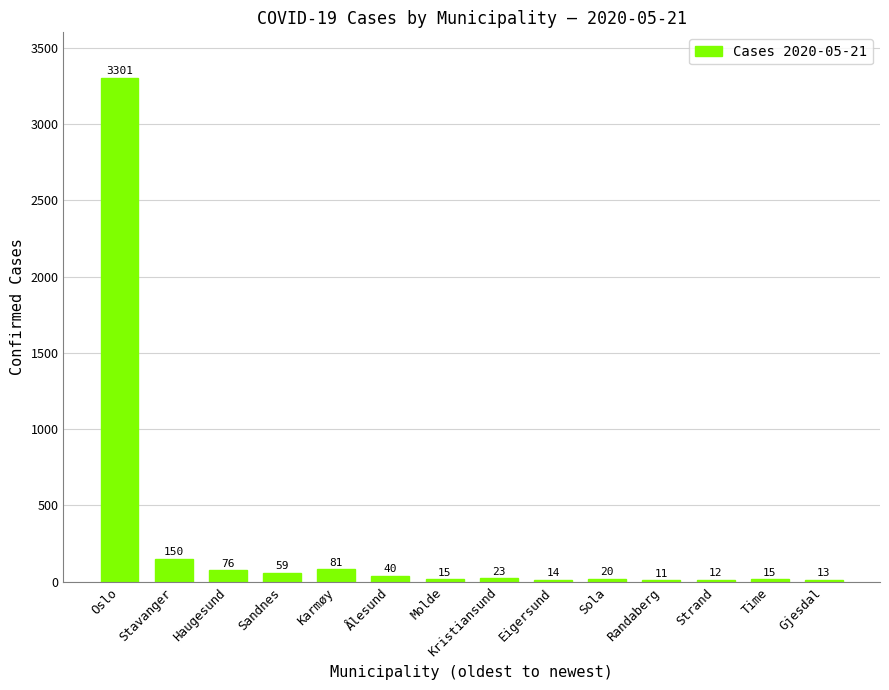

Reading left to right, transcribe all the data shown in this chart.

Oslo=3301	Stavanger=150	Haugesund=76	Sandnes=59	Karmøy=81	Ålesund=40	Molde=15	Kristiansund=23	Eigersund=14	Sola=20	Randaberg=11	Strand=12	Time=15	Gjesdal=13